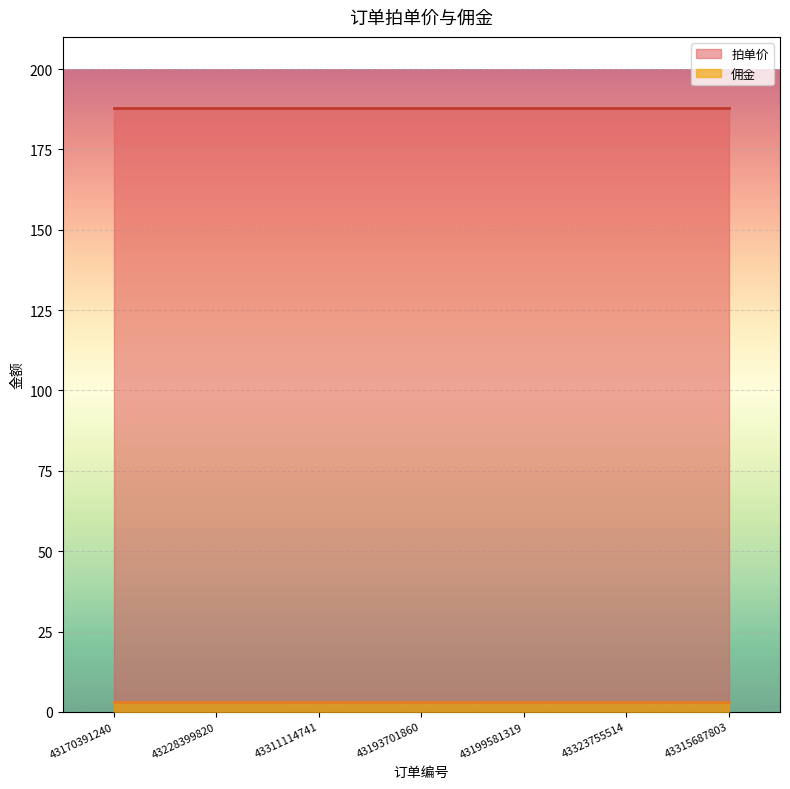

Reading right to left, list all the values displayed in this chart.

拍单价: 43315687803=188	43323755514=188	43199581319=188	43193701860=188	43311114741=188	43228399820=188	43170391240=188
佣金: 43315687803=3	43323755514=3	43199581319=3	43193701860=3	43311114741=3	43228399820=3	43170391240=3